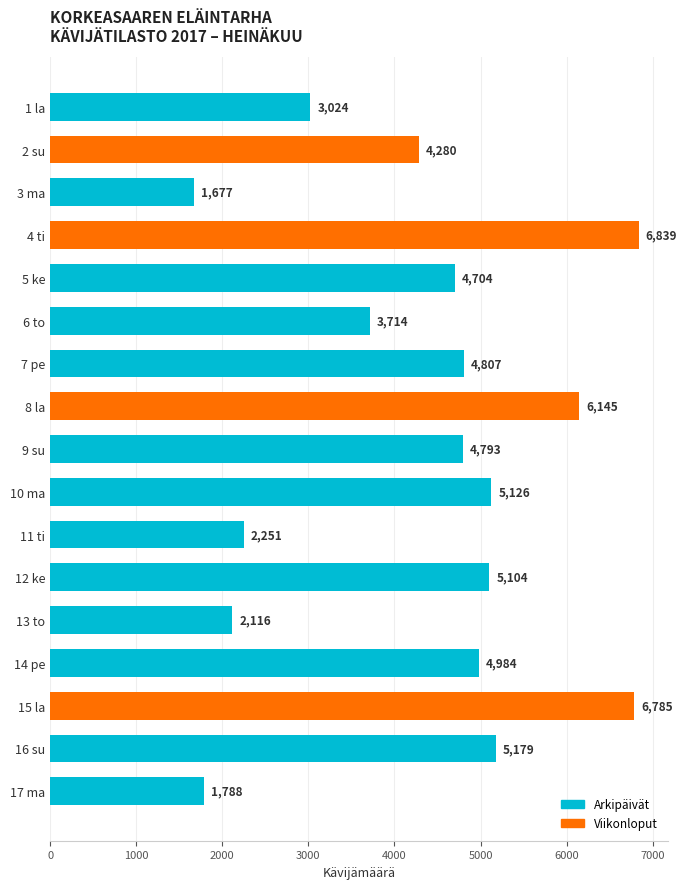

Rank the categories by value from highest to lowest.

4 ti, 15 la, 8 la, 16 su, 10 ma, 12 ke, 14 pe, 7 pe, 9 su, 5 ke, 2 su, 6 to, 1 la, 11 ti, 13 to, 17 ma, 3 ma